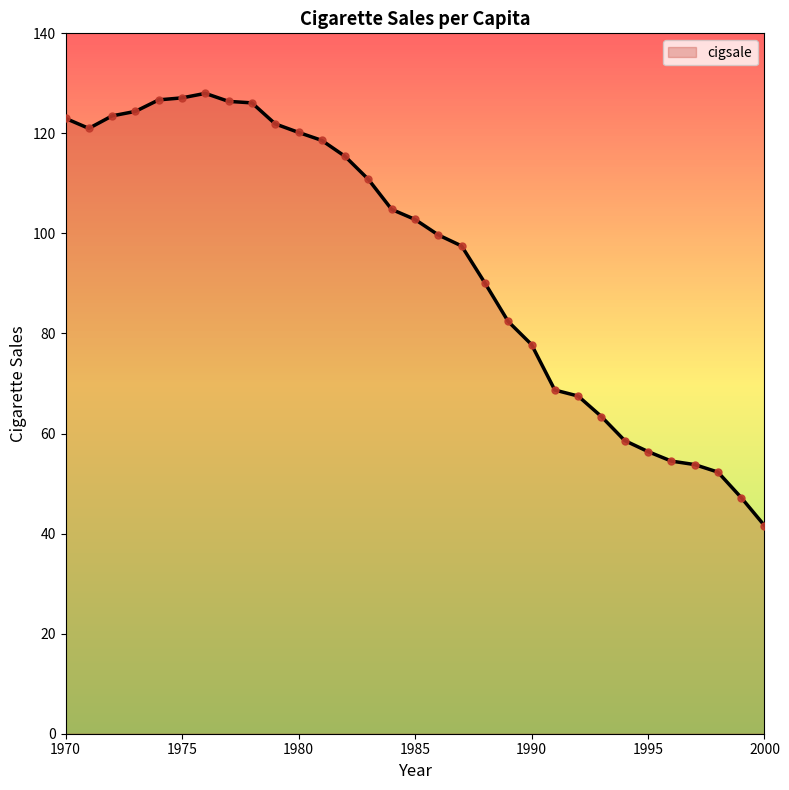

What is the minimum value shown in the chart?

41.6